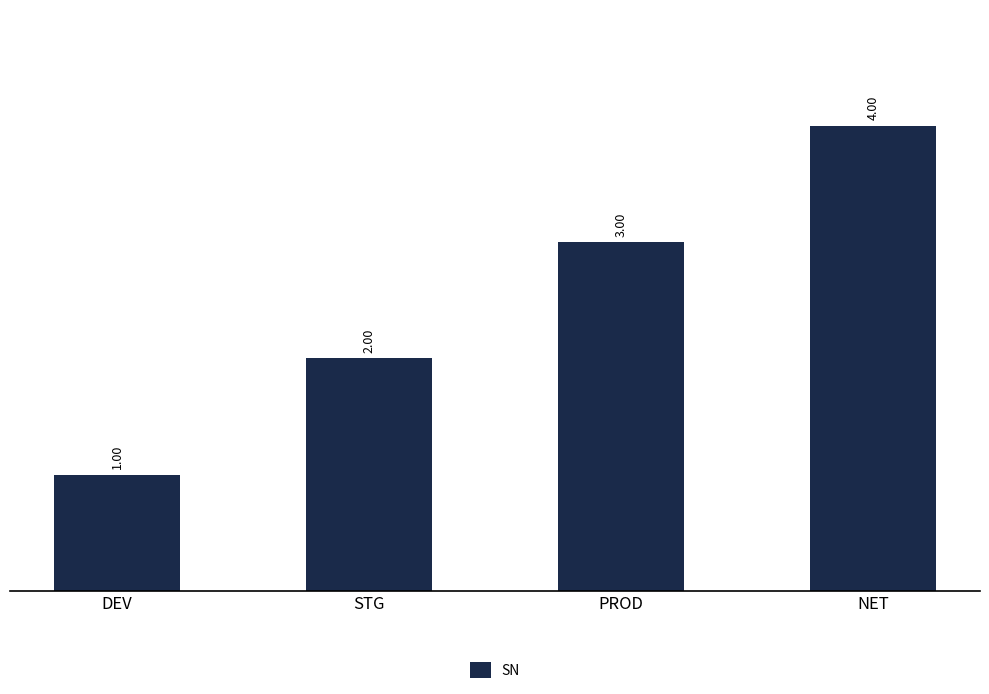

Does the chart contain stacked bars?

No